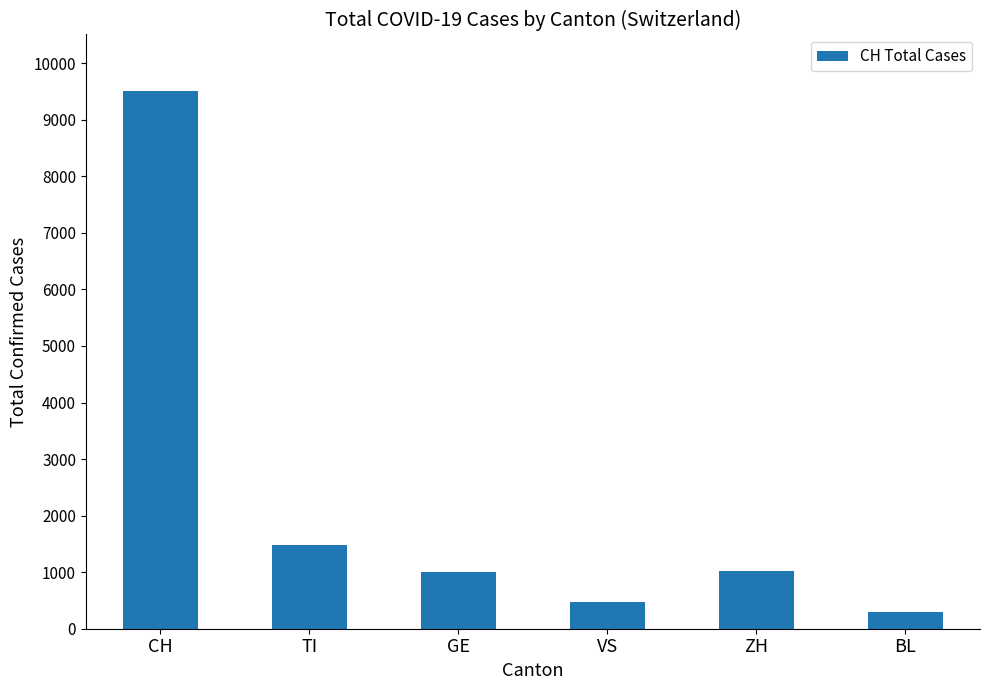

What is the sum of the values at CH and BL?

9805